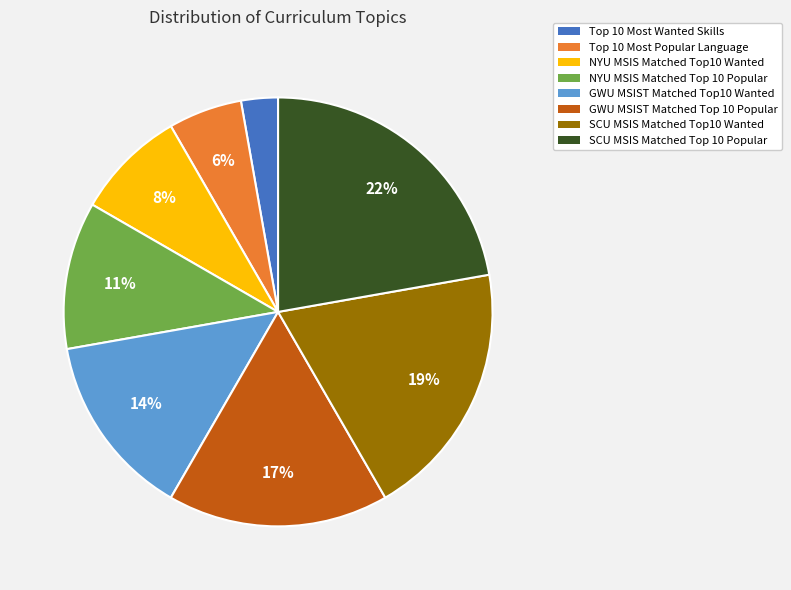

Is there a majority slice in this chart?

No